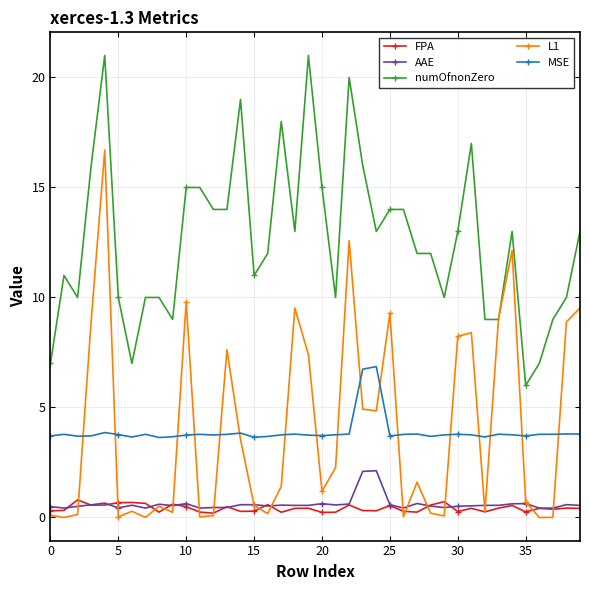

What is the value of the MSE point at the 6th from the left?

3.8